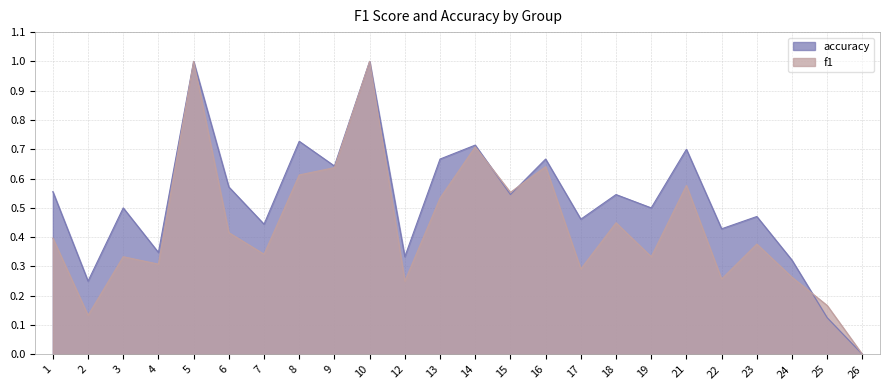

Where is accuracy nearest to the value 0?

26